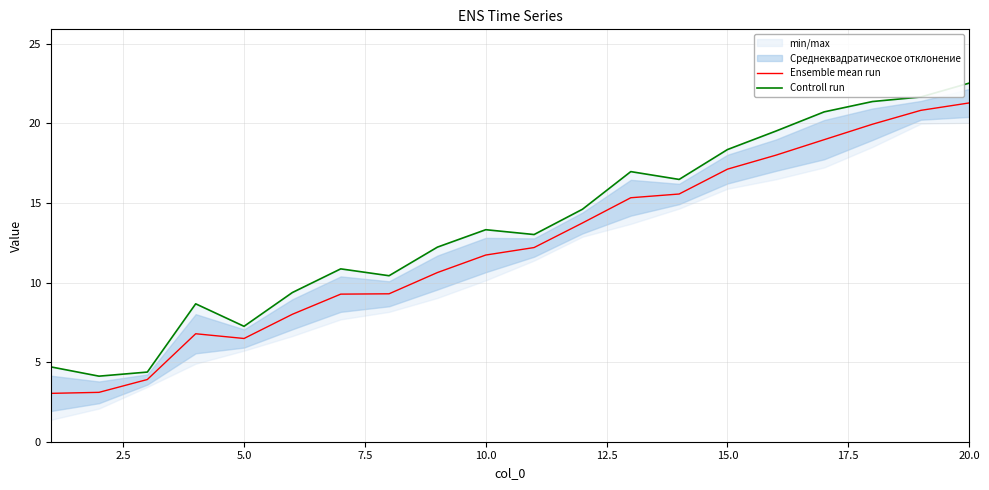

Does the chart display data point markers on the line(s)?

No